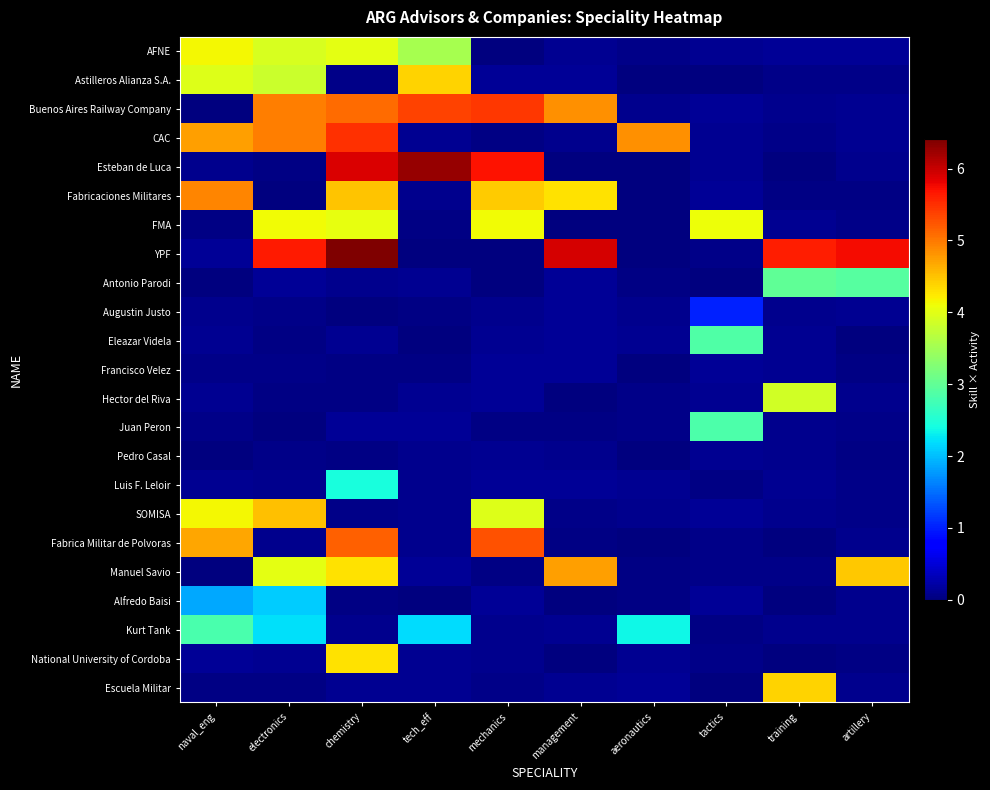

Reading left to right, list all the values displayed in this chart.

row_0: 4.1	3.9	4.0	3.5	0.0	0.1	0.1	0.1	0.1	0.1
row_1: 4.0	3.8	0.1	4.4	0.1	0.1	0.0	0.0	0.1	0.1
row_2: 0.0	5.0	5.1	5.4	5.4	4.8	0.1	0.1	0.1	0.1
row_3: 4.7	5.0	5.5	0.1	0.0	0.1	4.8	0.1	0.1	0.1
row_4: 0.1	0.0	5.9	6.3	5.7	0.0	0.0	0.1	0.0	0.1
row_5: 4.9	0.0	4.5	0.1	4.4	4.3	0.0	0.1	0.0	0.0
row_6: 0.0	4.1	4.0	0.0	4.1	0.0	0.0	4.1	0.1	0.1
row_7: 0.1	5.6	6.4	0.0	0.0	5.9	0.0	0.1	5.6	5.7
row_8: 0.0	0.1	0.1	0.1	0.0	0.1	0.0	0.0	3.0	2.9
row_9: 0.1	0.1	0.0	0.0	0.1	0.1	0.1	1.0	0.1	0.1
row_10: 0.1	0.0	0.1	0.0	0.1	0.1	0.1	2.9	0.1	0.0
row_11: 0.1	0.1	0.0	0.0	0.1	0.1	0.0	0.1	0.1	0.0
row_12: 0.1	0.0	0.0	0.1	0.1	0.0	0.1	0.1	3.9	0.1
row_13: 0.1	0.0	0.1	0.1	0.0	0.0	0.1	2.8	0.1	0.1
row_14: 0.0	0.1	0.0	0.1	0.1	0.1	0.0	0.1	0.1	0.0
row_15: 0.1	0.1	2.4	0.1	0.1	0.1	0.1	0.0	0.1	0.1
row_16: 4.1	4.5	0.1	0.1	4.0	0.1	0.1	0.1	0.1	0.1
row_17: 4.7	0.1	5.2	0.1	5.3	0.0	0.0	0.1	0.0	0.1
row_18: 0.0	4.0	4.3	0.1	0.0	4.7	0.0	0.1	0.1	4.5
row_19: 1.9	2.1	0.0	0.0	0.1	0.0	0.0	0.1	0.0	0.1
row_20: 2.8	2.2	0.1	2.2	0.1	0.1	2.4	0.0	0.1	0.1
row_21: 0.1	0.1	4.3	0.1	0.1	0.0	0.1	0.1	0.0	0.0
row_22: 0.0	0.0	0.1	0.1	0.1	0.1	0.1	0.0	4.4	0.1